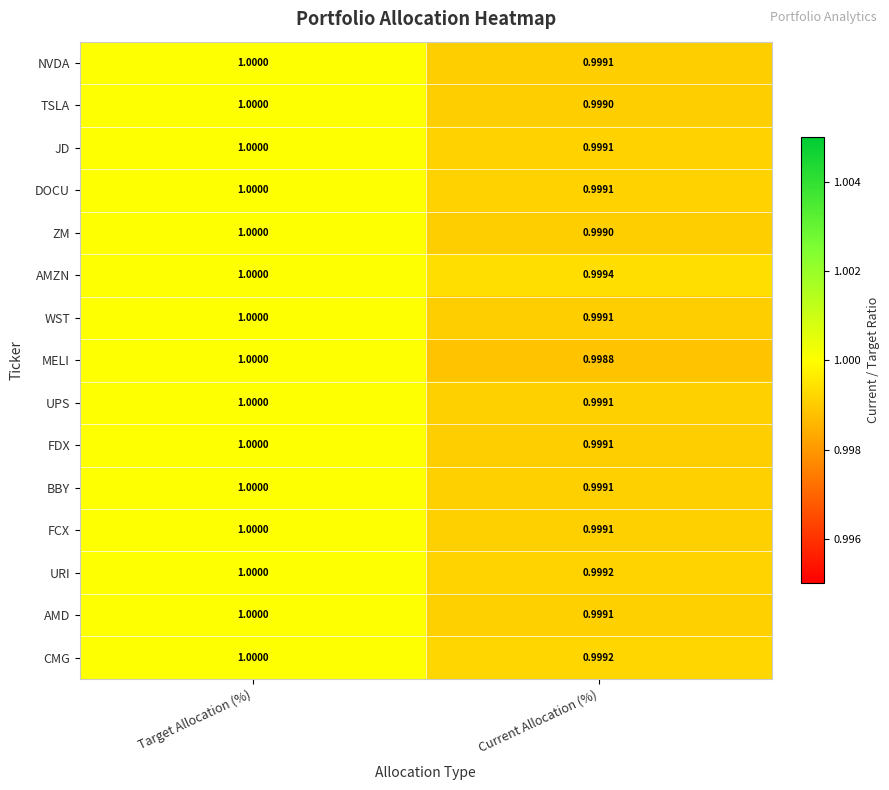

Which category has the highest value across all series?

Target Allocation (%)